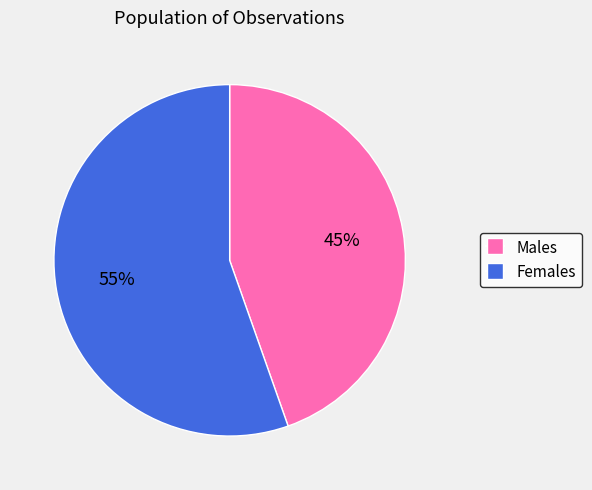

How many slices are in this pie chart?

2